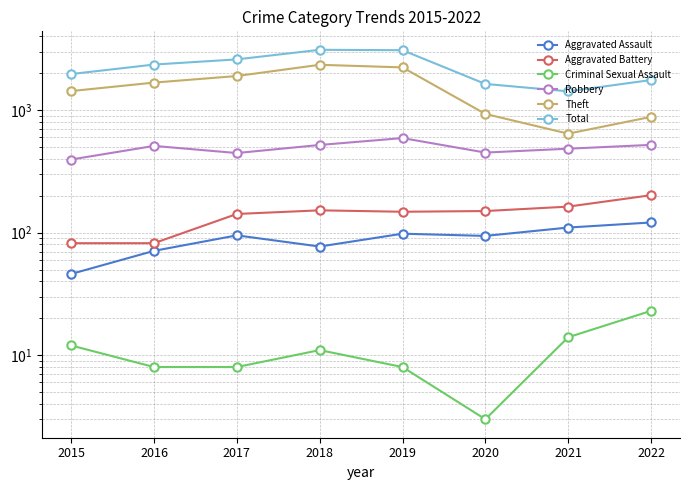

Is the value of Aggravated Battery at 2021 greater than the value of Theft at 2015?

No